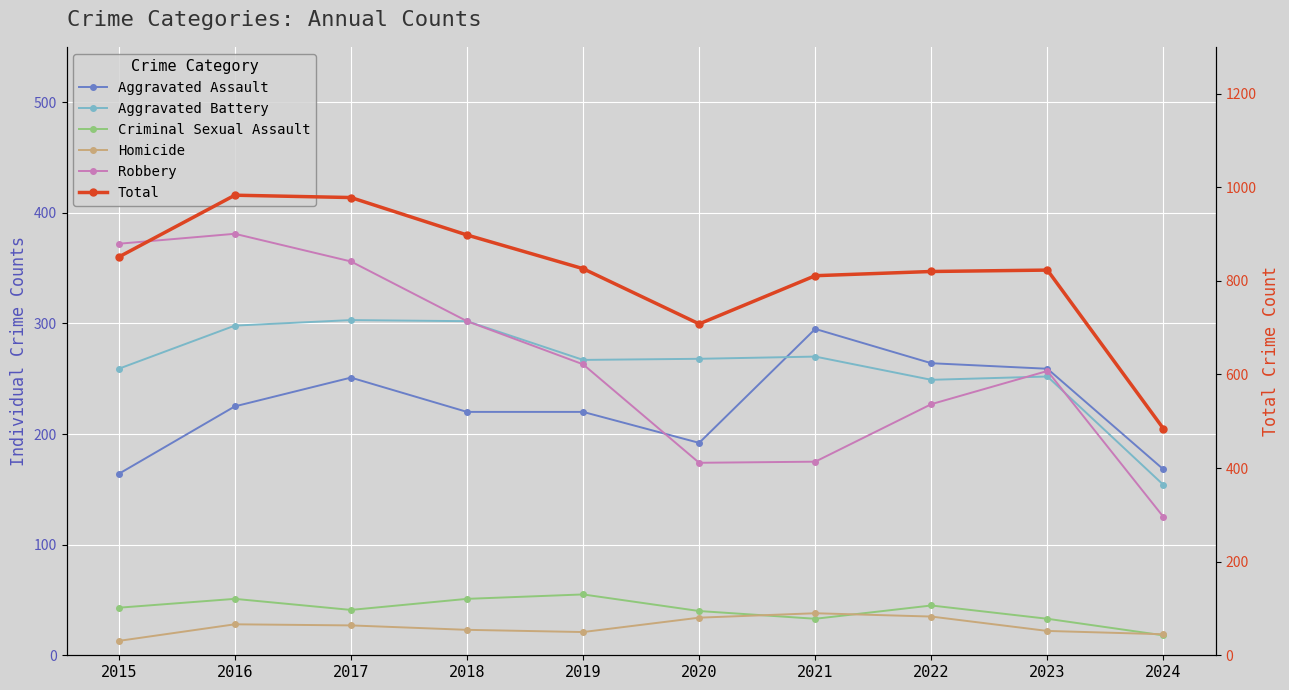

Rank the categories by Aggravated Assault value from lowest to highest.

2015, 2024, 2020, 2018, 2019, 2016, 2017, 2023, 2022, 2021